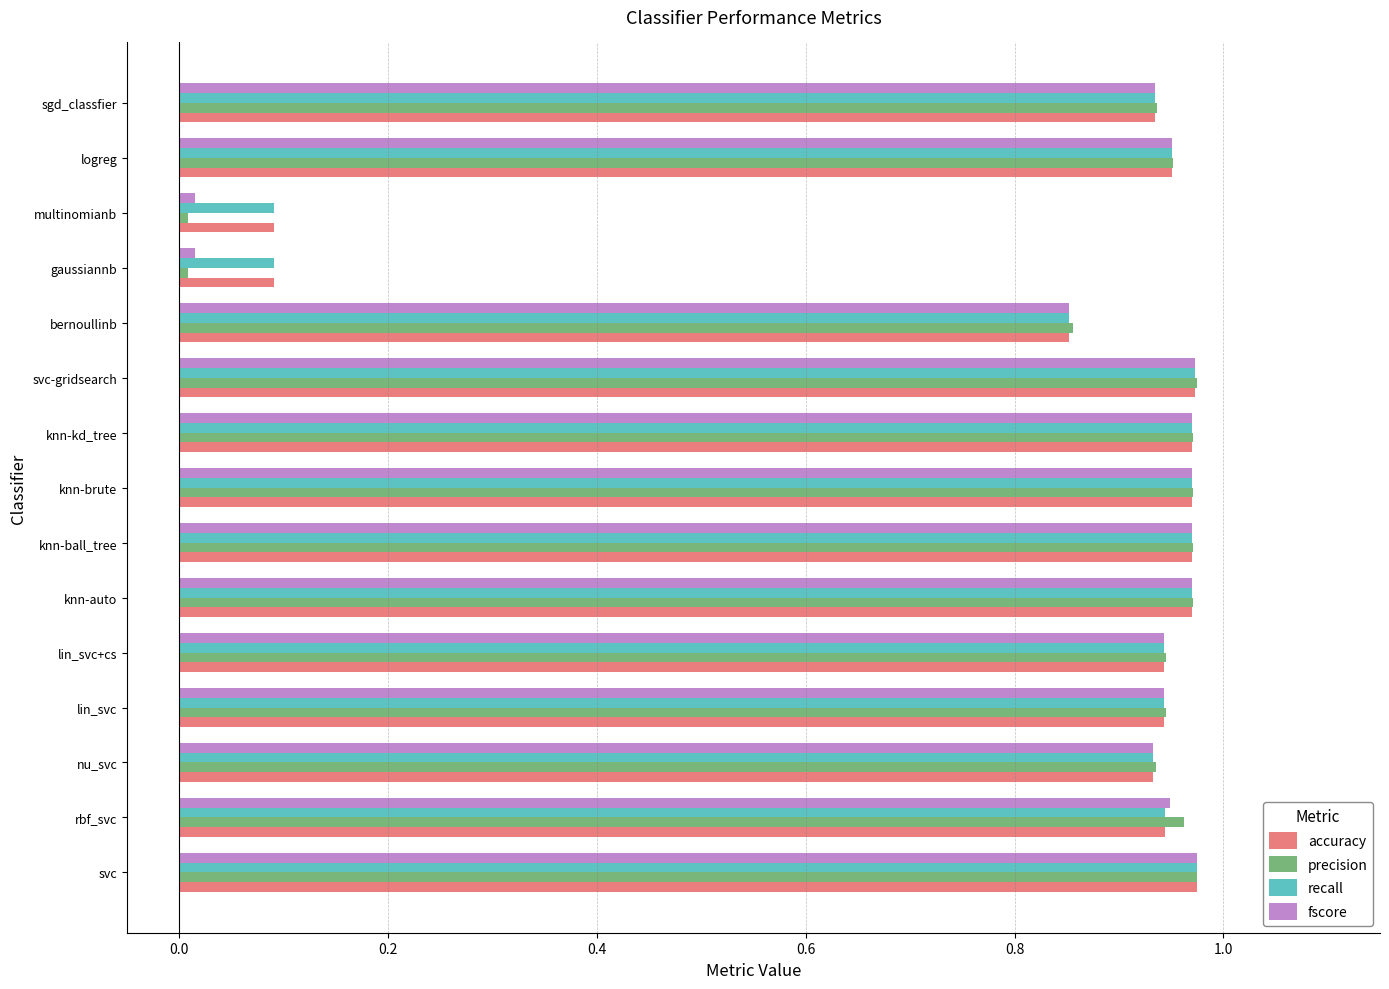

The value of recall at lin_svc+cs is 0.3. True or false?

False